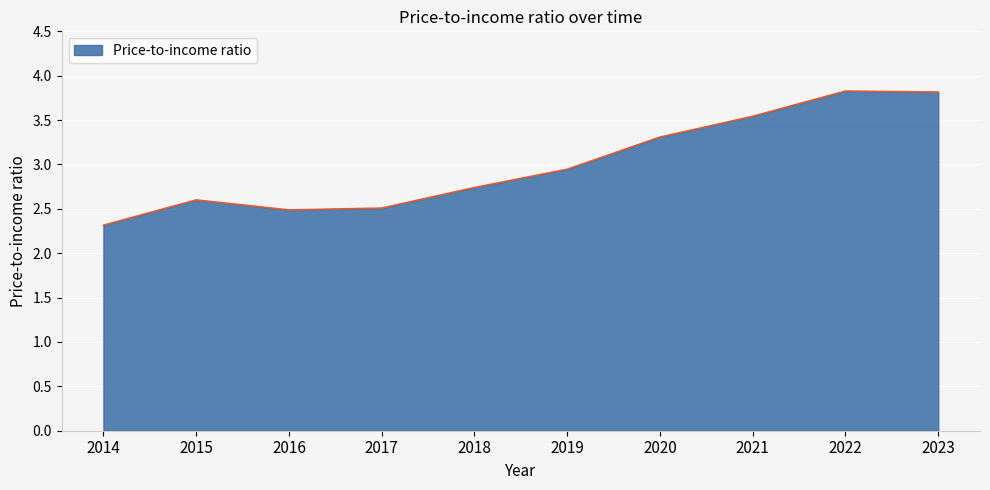

How many lines are shown in the chart?

1